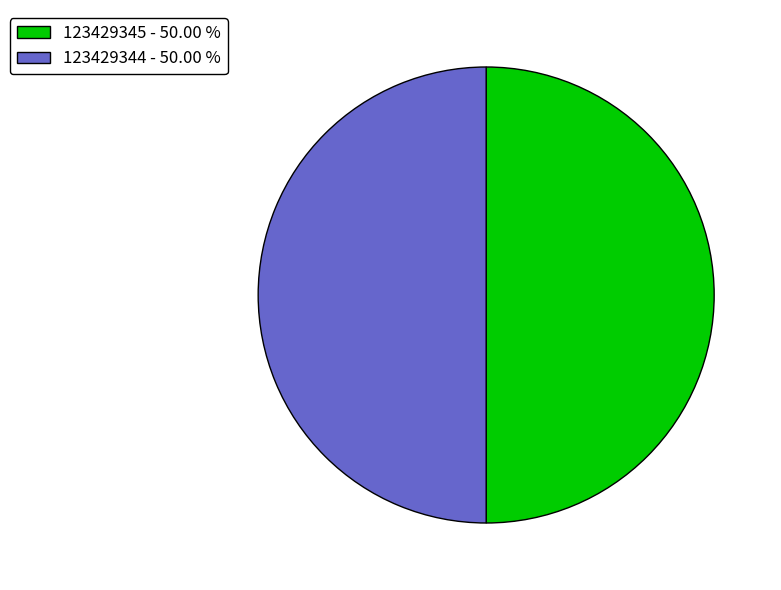

Count the number of slices in the pie.

2